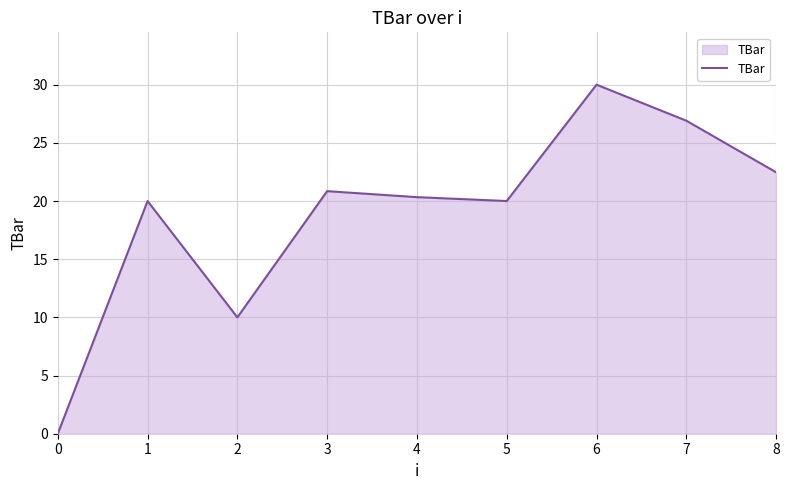

What is the difference between the values at 3 and 6?

9.2